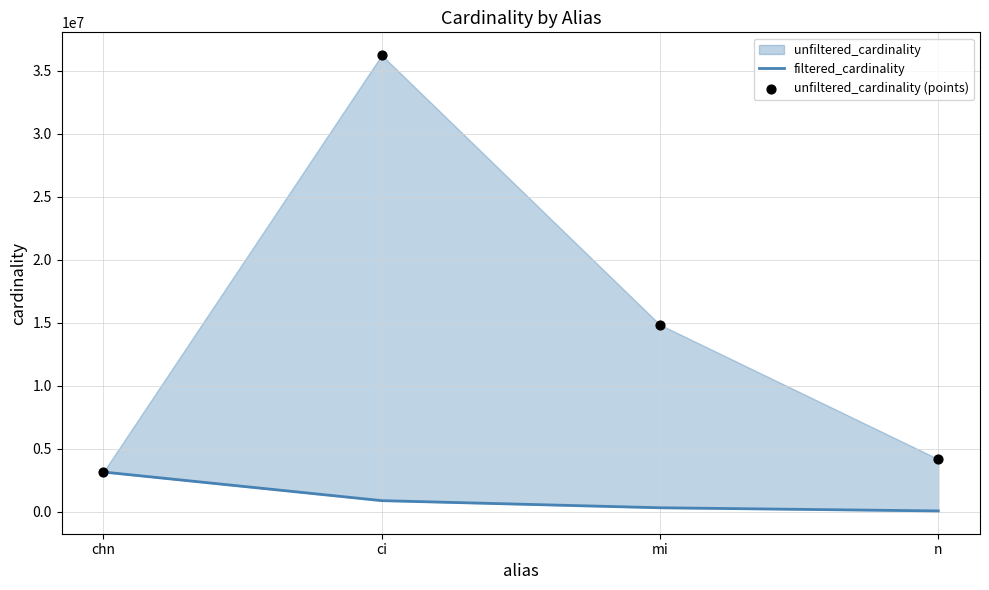

Which series has the largest total across all categories?

unfiltered_cardinality (points)